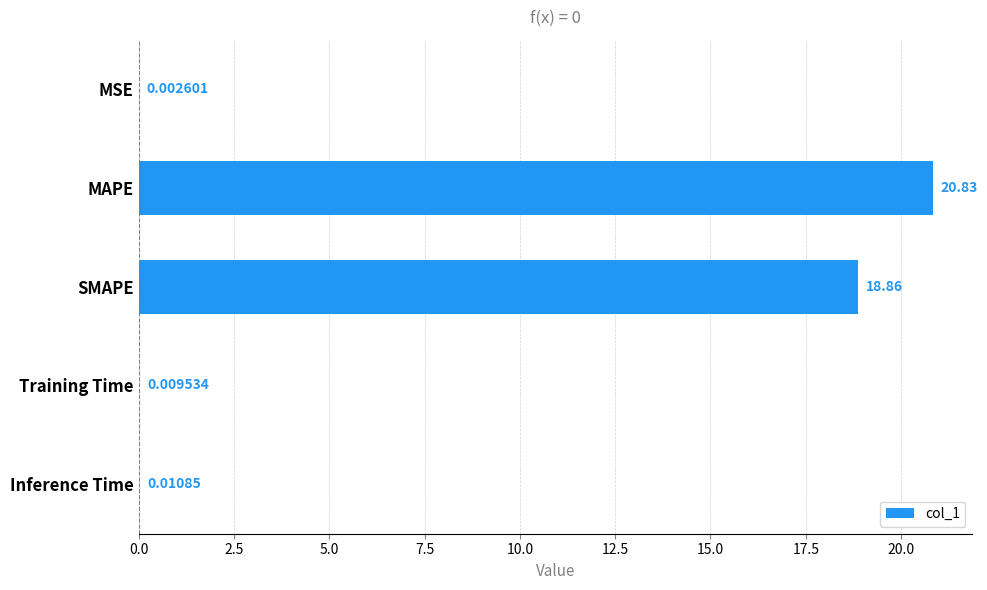

What is the ratio of the value at SMAPE to the value at MAPE?

0.9